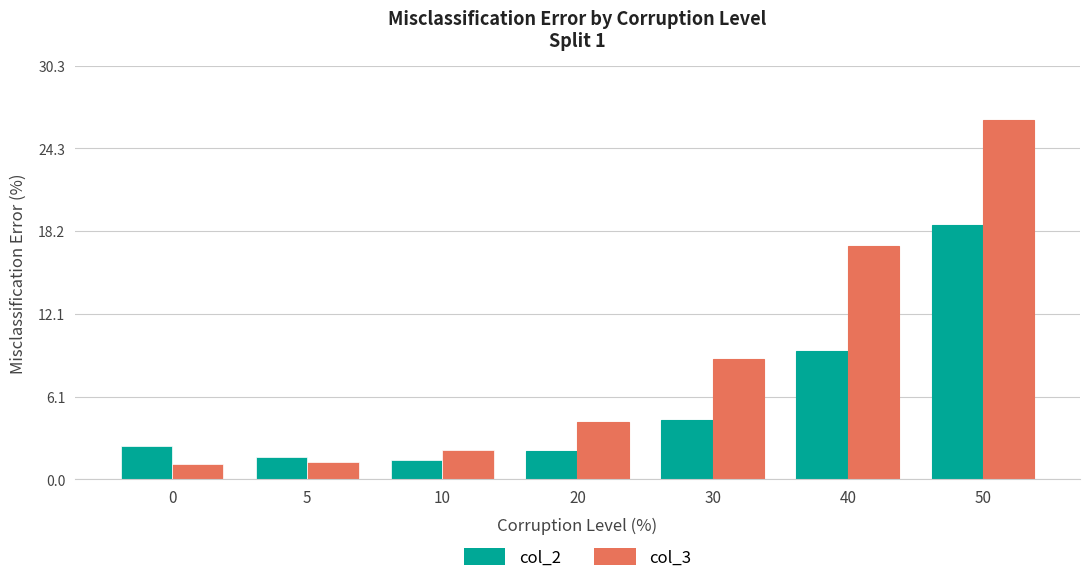

What is the difference between the second highest and second lowest values in the col_2 series?

7.8